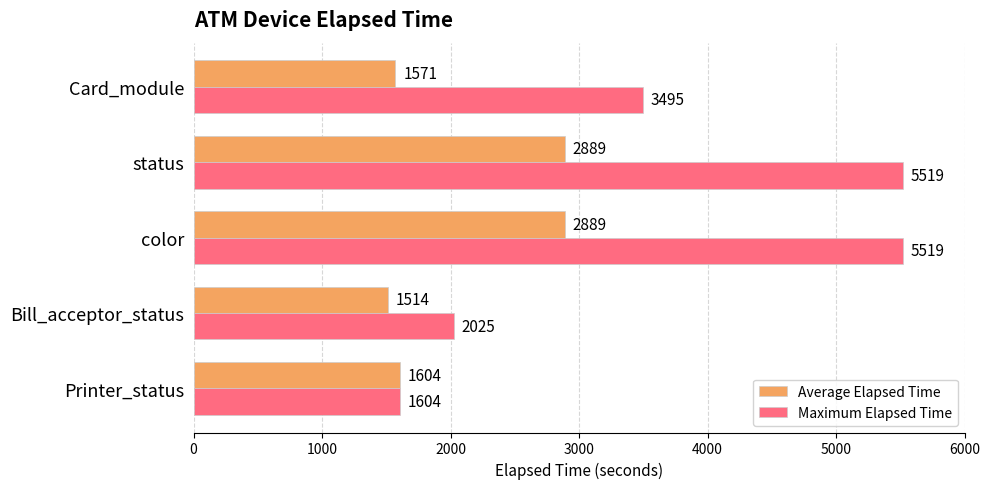

Which series has the largest total across all categories?

Maximum Elapsed Time